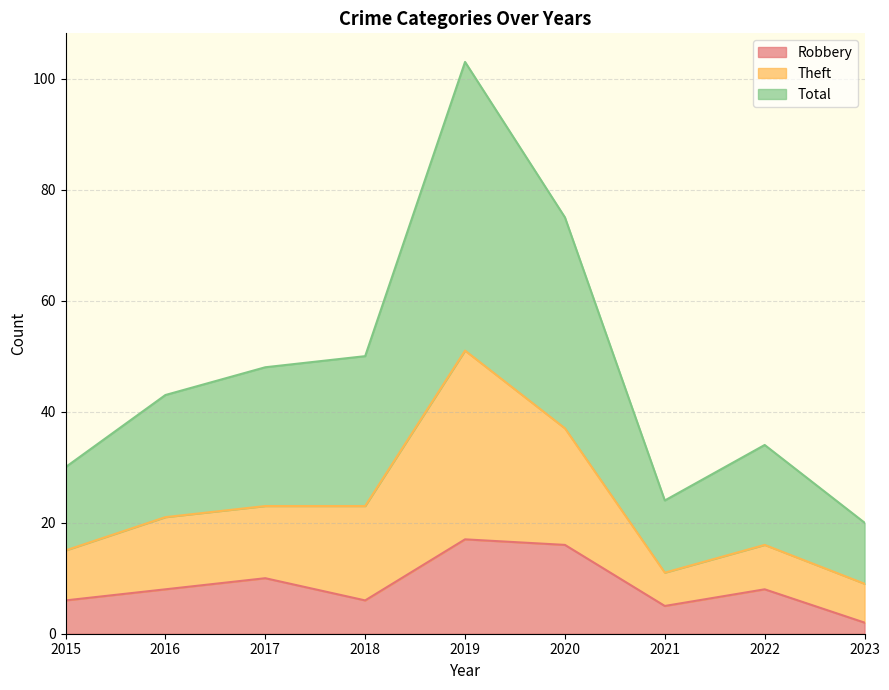

The Theft series shows 68 at 2016. True or false?

False